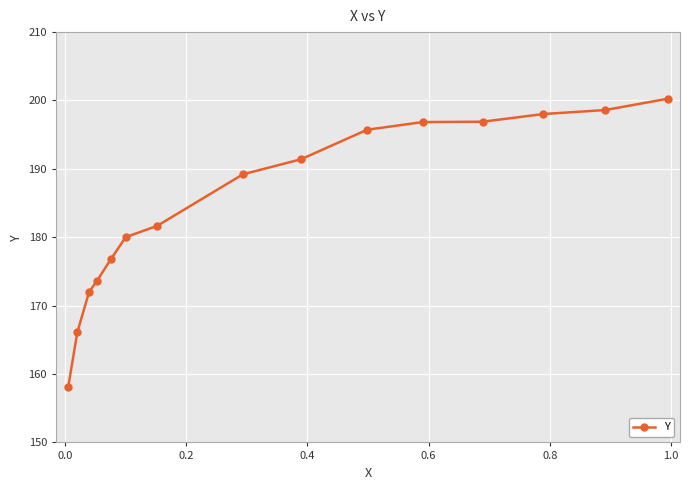

What is the difference between the second highest and minimum values?

40.5